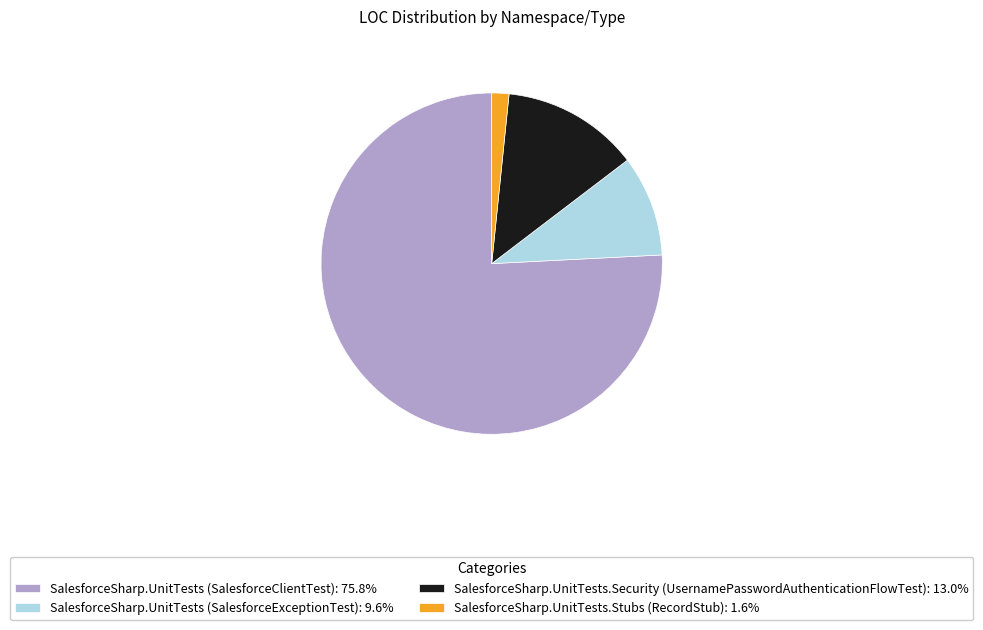

Do SalesforceSharp.UnitTests.Stubs (RecordStub): 1.6% and SalesforceSharp.UnitTests (SalesforceExceptionTest): 9.6% together represent more than half of the pie?

No